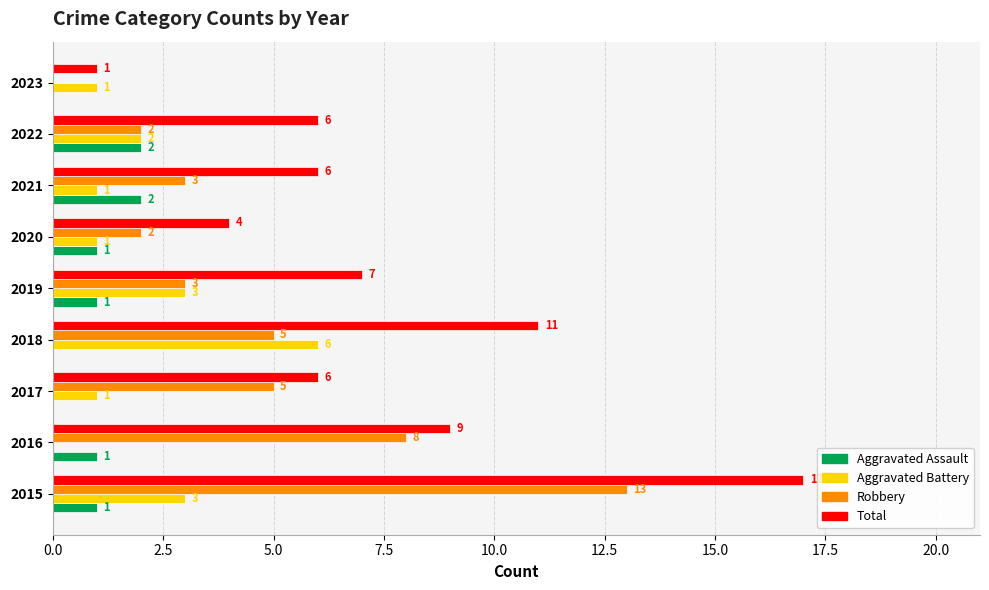

Is the value of Aggravated Assault at 2019 greater than the value of Robbery at 2023?

Yes